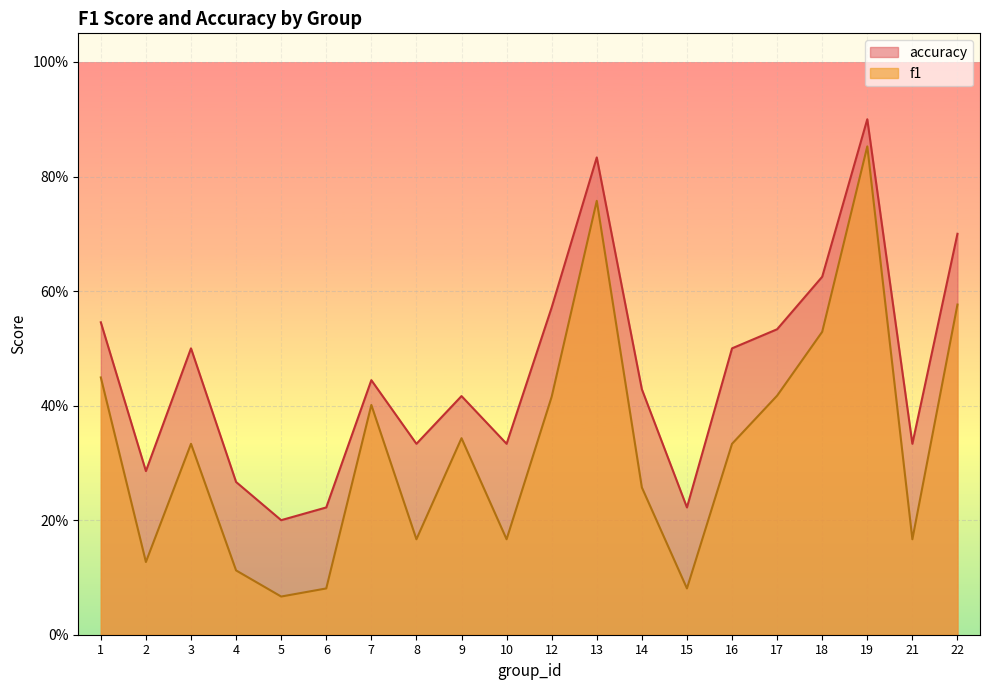

How many lines are shown in the chart?

2